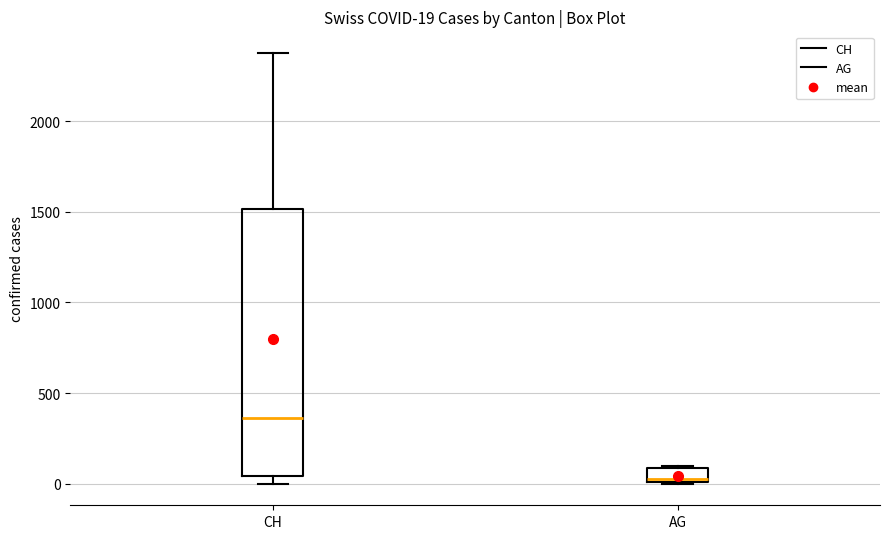

Which box has the lowest median line?

AG